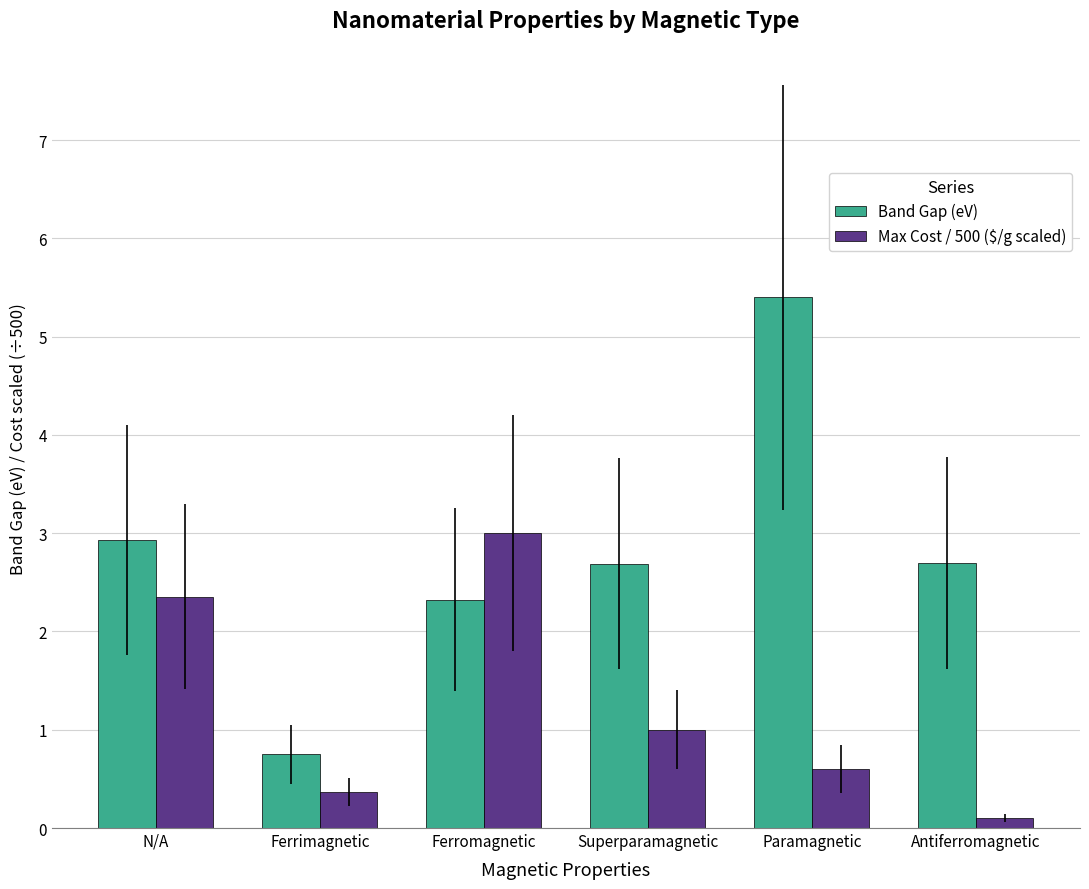

What is the value of the Max Cost / 500 ($/g scaled) bar at the 5th from the left?

0.6